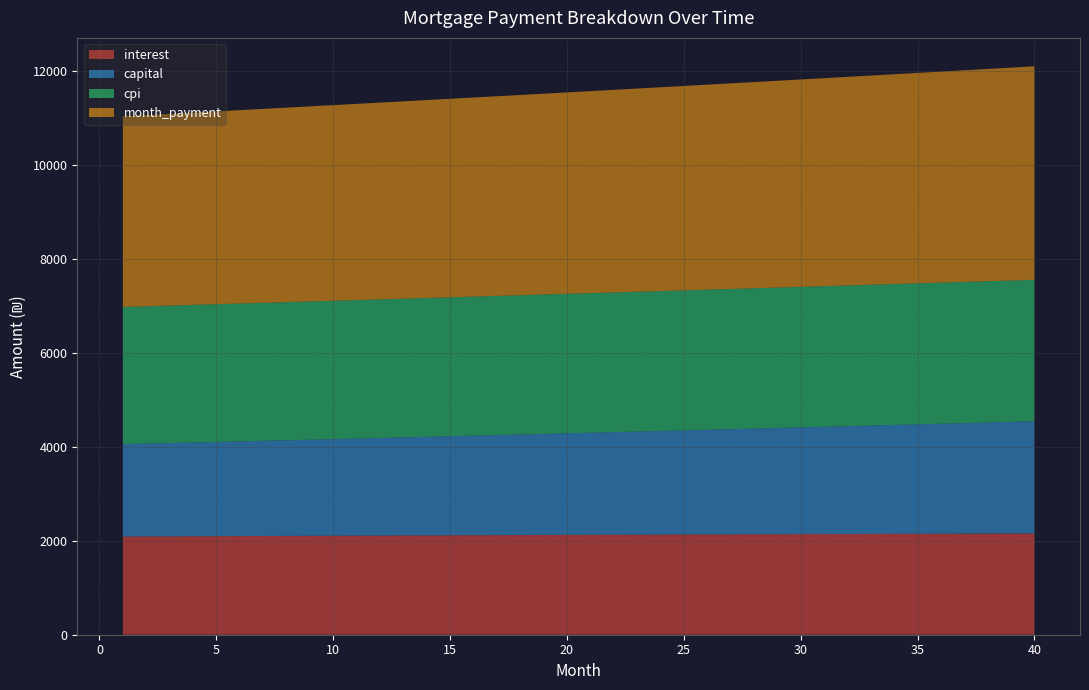

Reading left to right, transcribe all the data shown in this chart.

interest: 2089.4	2091.4	2093.4	2095.3	2097.3	2099.2	2101.1	2103.0	2104.9	2106.8	2108.6	2110.4	2112.3	2114.1	2115.8	2117.6	2119.4	2121.1	2122.8	2124.5	2126.2	2127.9	2129.5	2131.1	2132.7	2134.3	2135.9	2137.5	2139.0	2140.5	2142.0	2143.5	2144.9	2146.4	2147.8	2149.2	2150.6	2151.9	2153.3	2154.6
capital: 1965.3	1975.1	1985.0	1994.9	2004.9	2014.9	2025.0	2035.2	2045.3	2055.6	2065.9	2076.2	2086.6	2097.1	2107.6	2118.1	2128.7	2139.4	2150.1	2160.8	2171.7	2182.5	2193.5	2204.4	2215.5	2226.6	2237.7	2248.9	2260.2	2271.5	2282.9	2294.3	2305.8	2317.3	2328.9	2340.6	2352.3	2364.1	2375.9	2387.8
cpi: 2919.4	2922.2	2924.9	2927.6	2930.3	2933.0	2935.7	2938.3	2940.9	2943.5	2946.0	2948.6	2951.1	2953.6	2956.0	2958.5	2960.9	2963.3	2965.7	2968.0	2970.3	2972.6	2974.9	2977.2	2979.4	2981.6	2983.7	2985.9	2988.0	2990.1	2992.2	2994.2	2996.2	2998.2	3000.1	3002.1	3003.9	3005.8	3007.7	3009.5
month_payment: 4054.7	4066.5	4078.3	4090.2	4102.2	4114.1	4126.1	4138.2	4150.2	4162.4	4174.5	4186.7	4198.9	4211.1	4223.4	4235.7	4248.1	4260.5	4272.9	4285.4	4297.9	4310.4	4323.0	4335.6	4348.2	4360.9	4373.6	4386.4	4399.2	4412.0	4424.9	4437.8	4450.7	4463.7	4476.7	4489.8	4502.9	4516.0	4529.2	4542.4